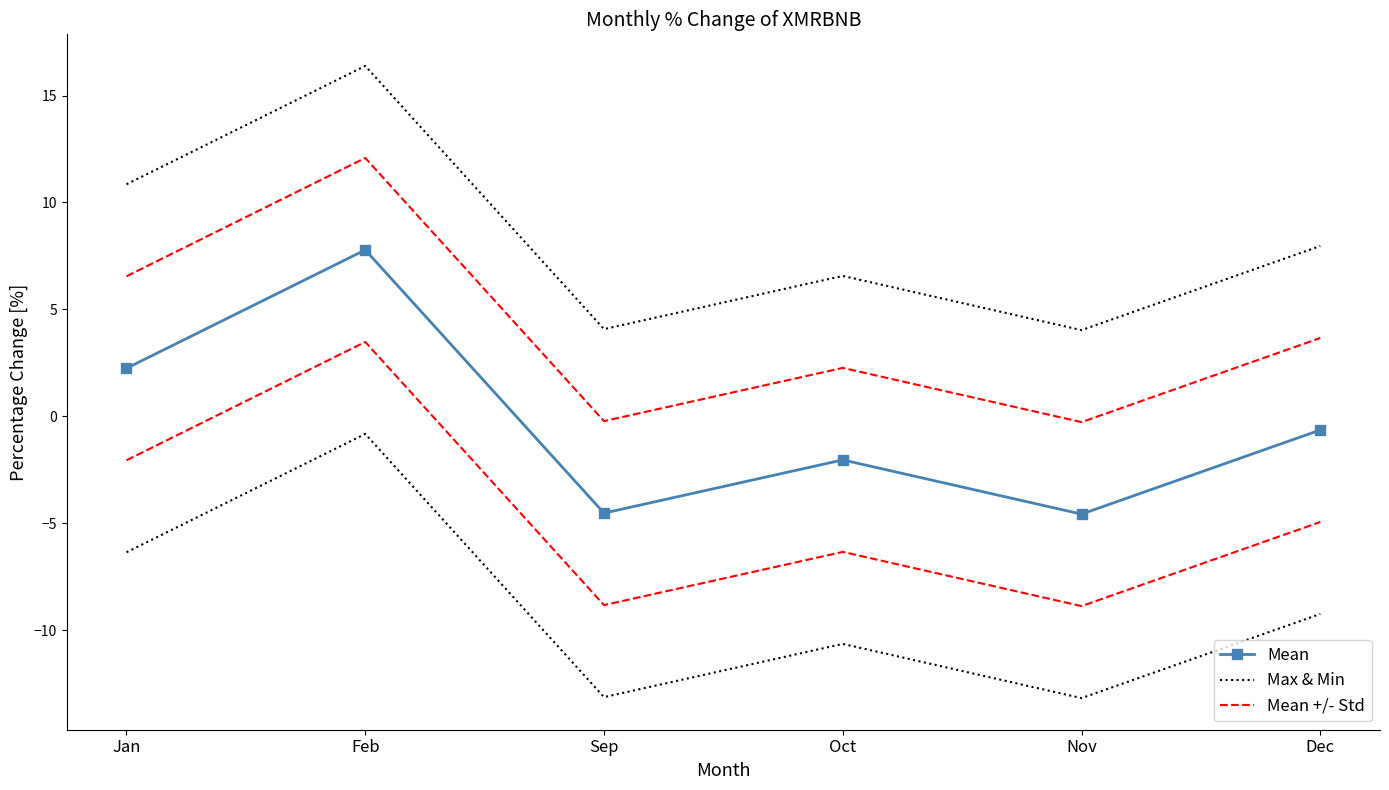

What is the label of the 1st point from the left?

Jan